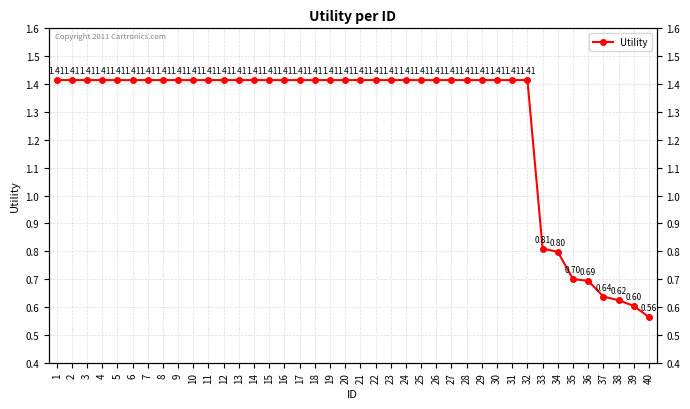

What is the minimum value shown in the chart?

0.6